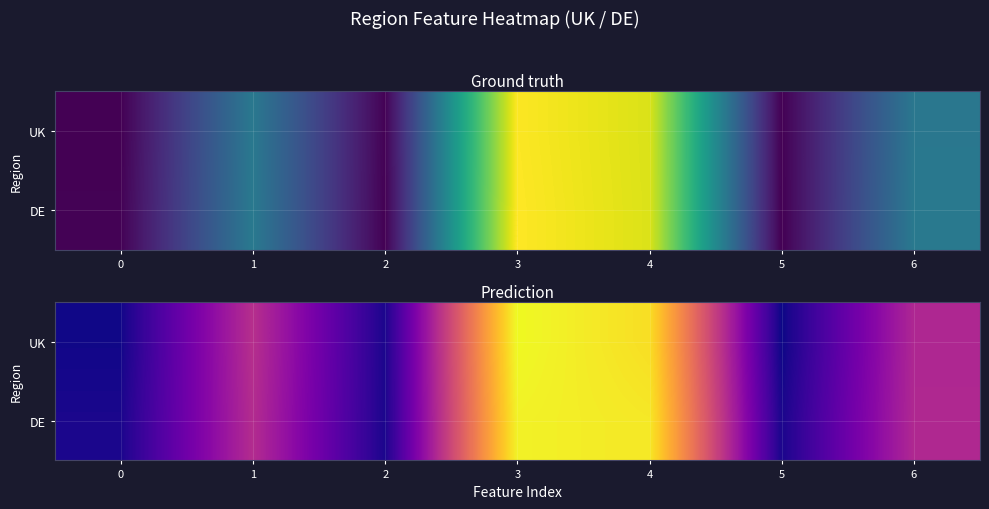

Which series has the largest range (max minus min)?

row_0